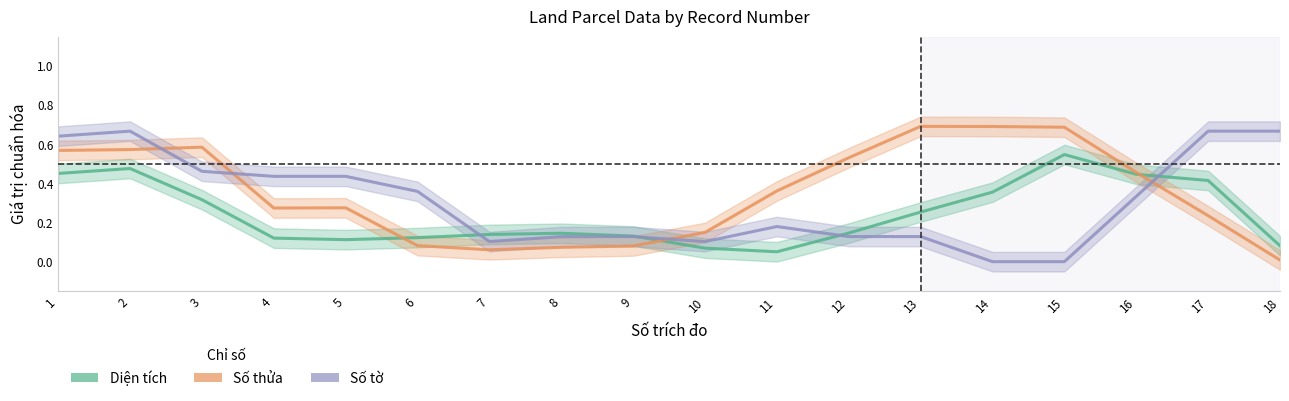

Reading left to right, transcribe all the data shown in this chart.

Diện tích: 1=0.5	2=0.5	3=0.3	4=0.1	5=0.1	6=0.1	7=0.1	8=0.1	9=0.1	10=0.1	11=0.1	12=0.1	13=0.3	14=0.4	15=0.5	16=0.4	17=0.4	18=0.1
Số thửa: 1=0.6	2=0.6	3=0.6	4=0.3	5=0.3	6=0.1	7=0.1	8=0.1	9=0.1	10=0.1	11=0.4	12=0.5	13=0.7	14=0.7	15=0.7	16=0.5	17=0.2	18=0.0
Số tờ: 1=0.6	2=0.7	3=0.5	4=0.4	5=0.4	6=0.4	7=0.1	8=0.1	9=0.1	10=0.1	11=0.2	12=0.1	13=0.1	14=0.0	15=0.0	16=0.3	17=0.7	18=0.7